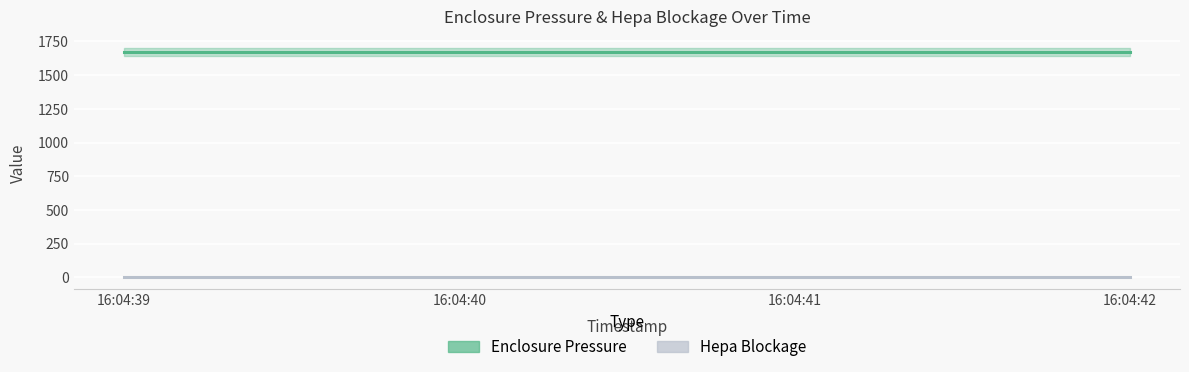

What are all the series names shown in the legend?

Enclosure Pressure, Hepa Blockage